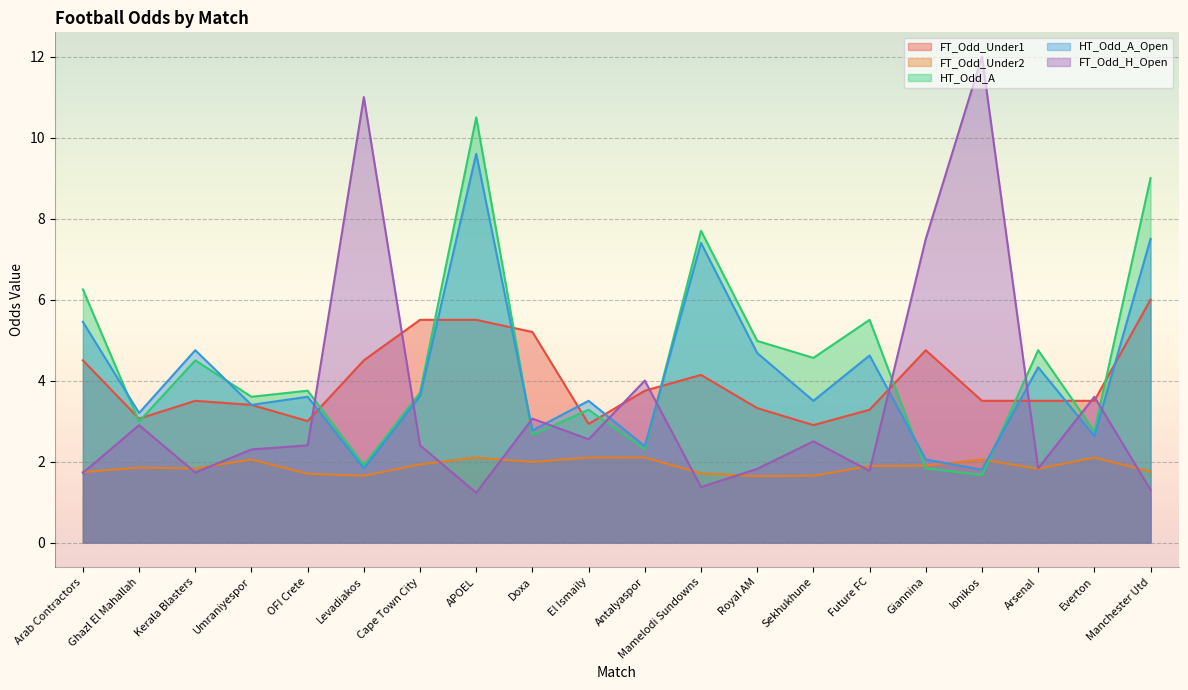

What is the spread (max minus min) of values at Future FC?

3.7